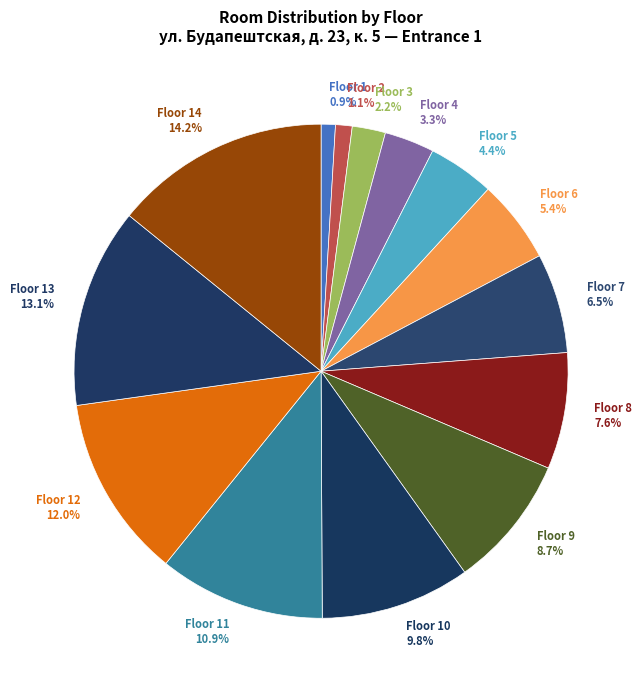

What is the largest slice in the pie chart?

Floor 14 14.2%